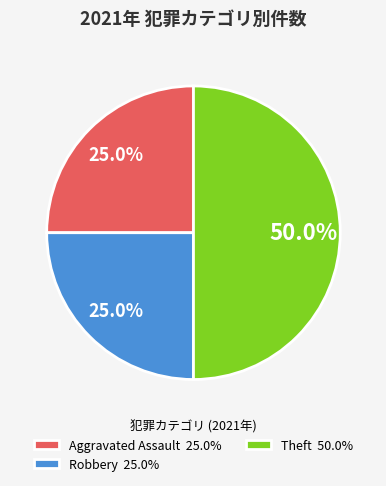

What is the ratio of the value at Aggravated Assault 25.0% to the value at Robbery 25.0%?

1.0